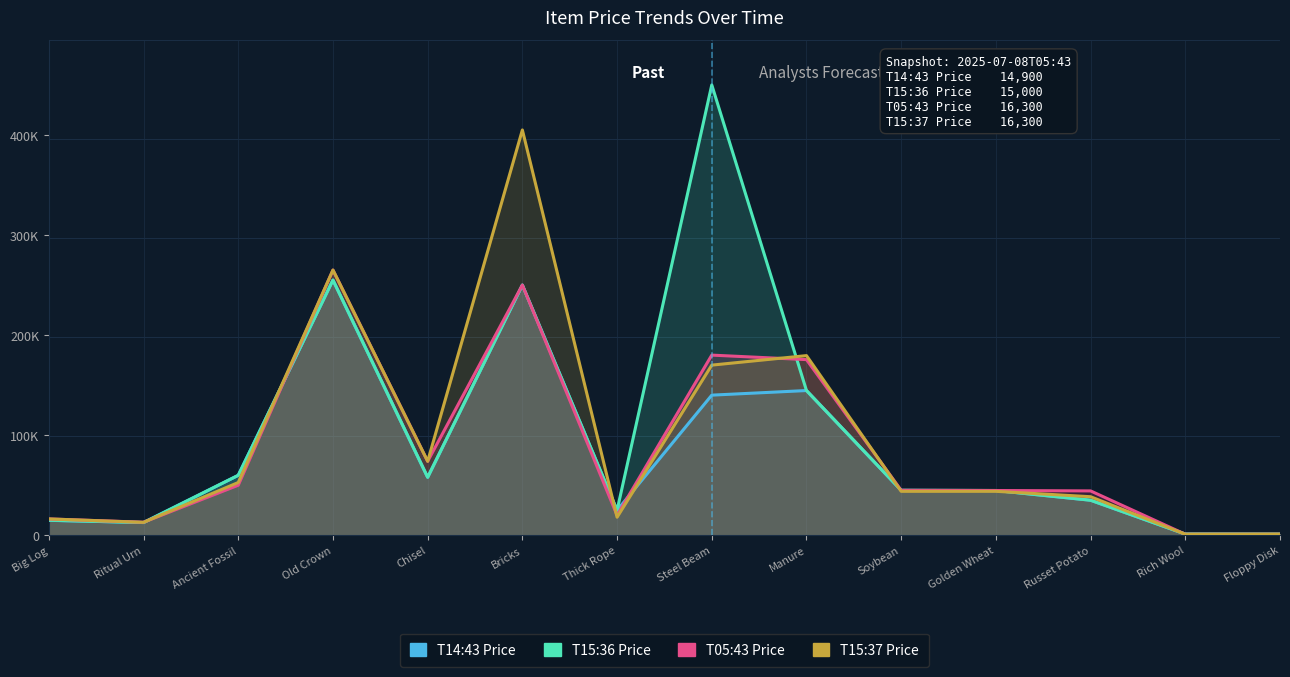

What is the difference between the maximum and minimum values in the T05:43 Price series?

264000